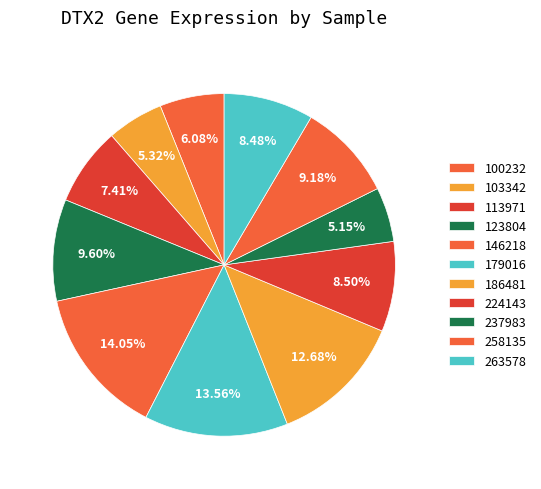

Is it true that 258135 is 9% of the pie?

True